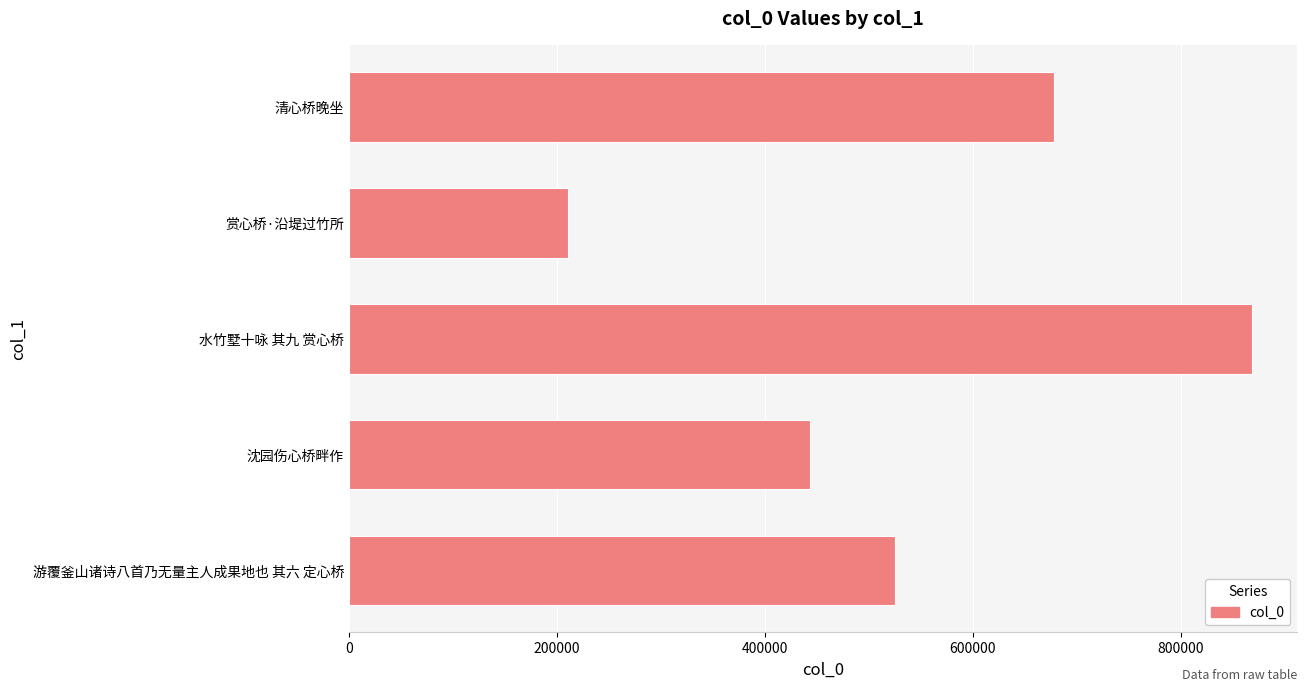

Count the number of data series in this chart.

1